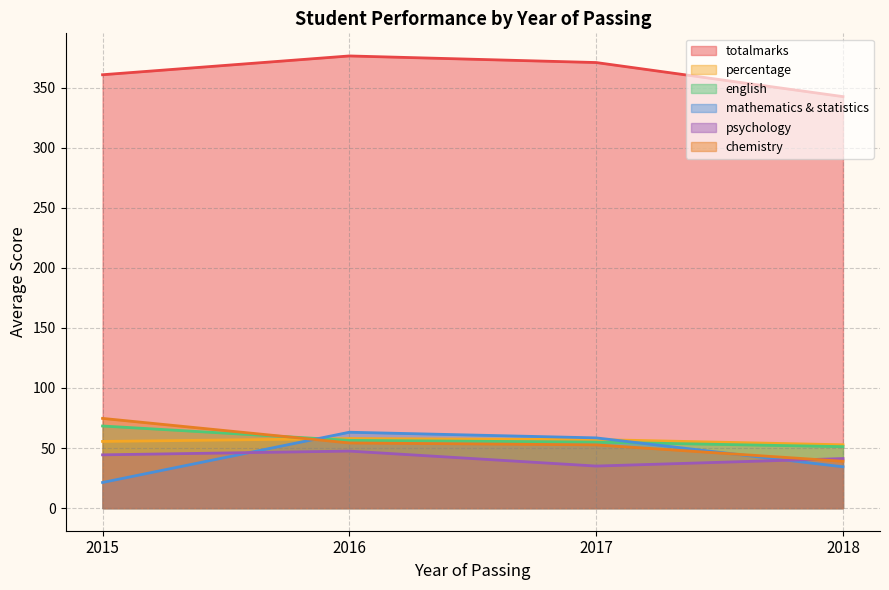

What is the total value across all series at 2017?

628.9